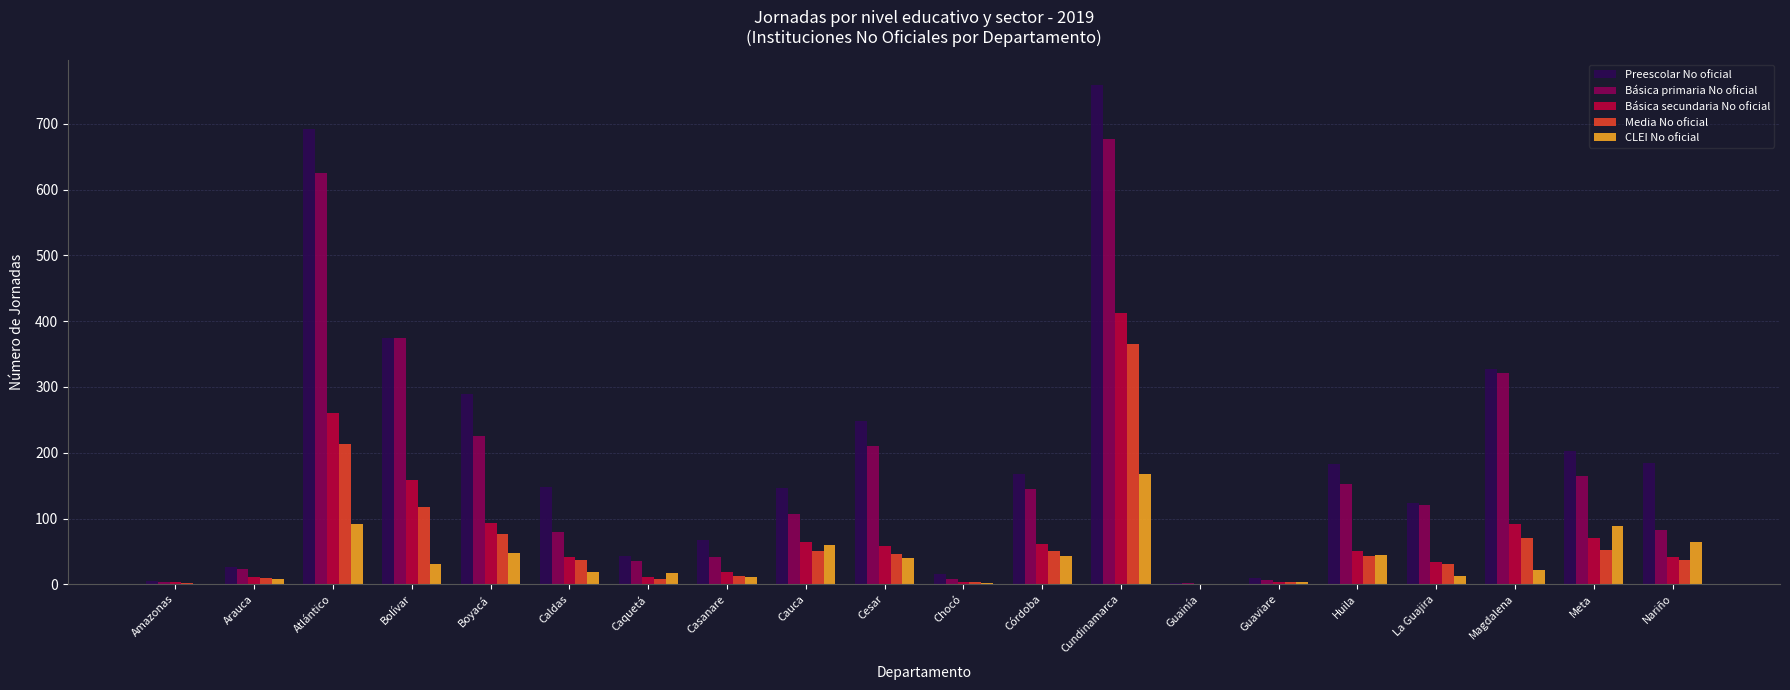

At which category is the sum across all series the highest?

Cundinamarca